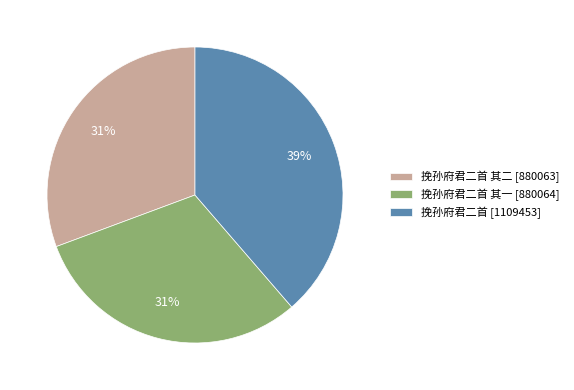

Between 挽孙府君二首 其二 [880063] and 挽孙府君二首 [1109453], which is larger?

挽孙府君二首 [1109453]